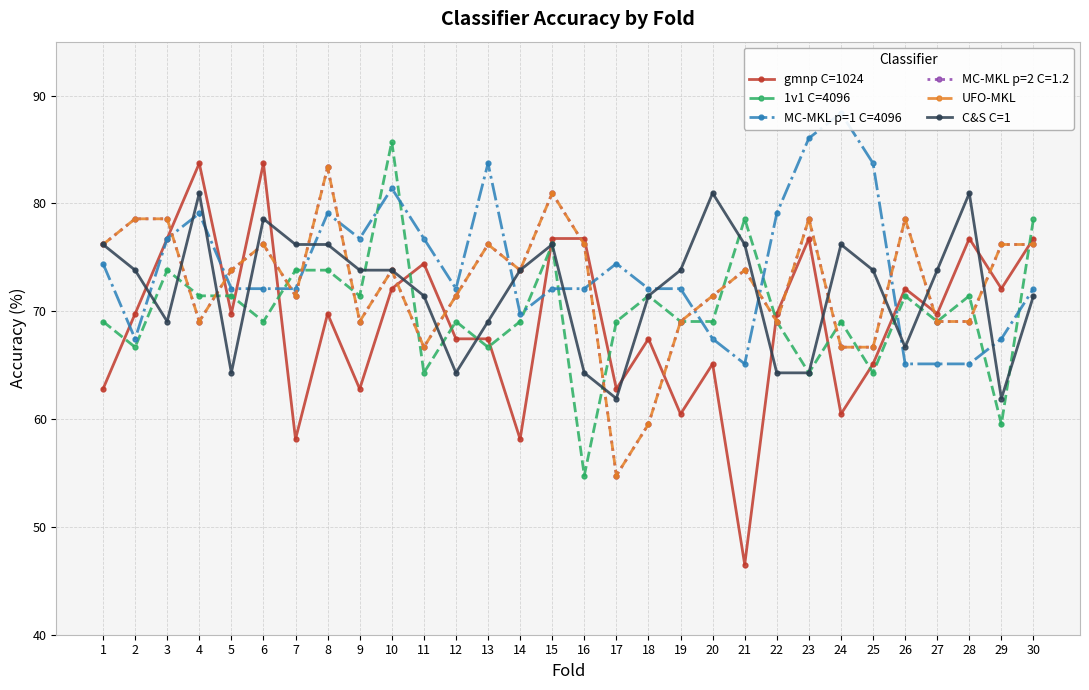

What are all the series names shown in the legend?

gmnp C=1024, 1v1 C=4096, MC-MKL p=1 C=4096, UFO-MKL, C&S C=1